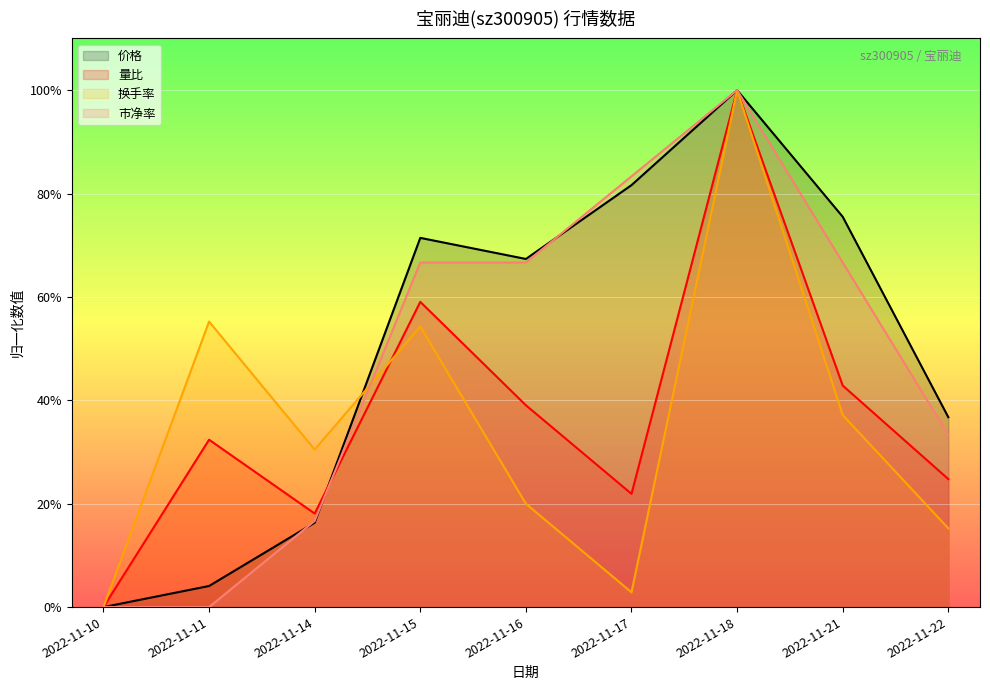

Is the value of 市净率 at 2022-11-21 greater than the value of 换手率 at 2022-11-18?

No